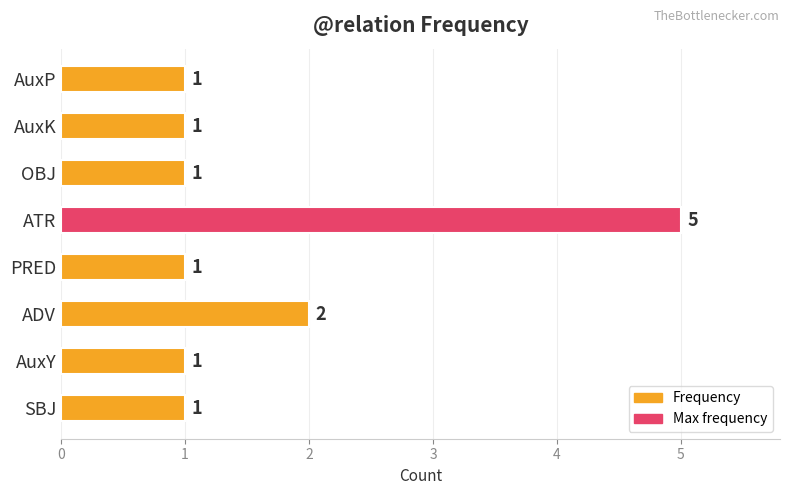

What is the sum of all values?

13